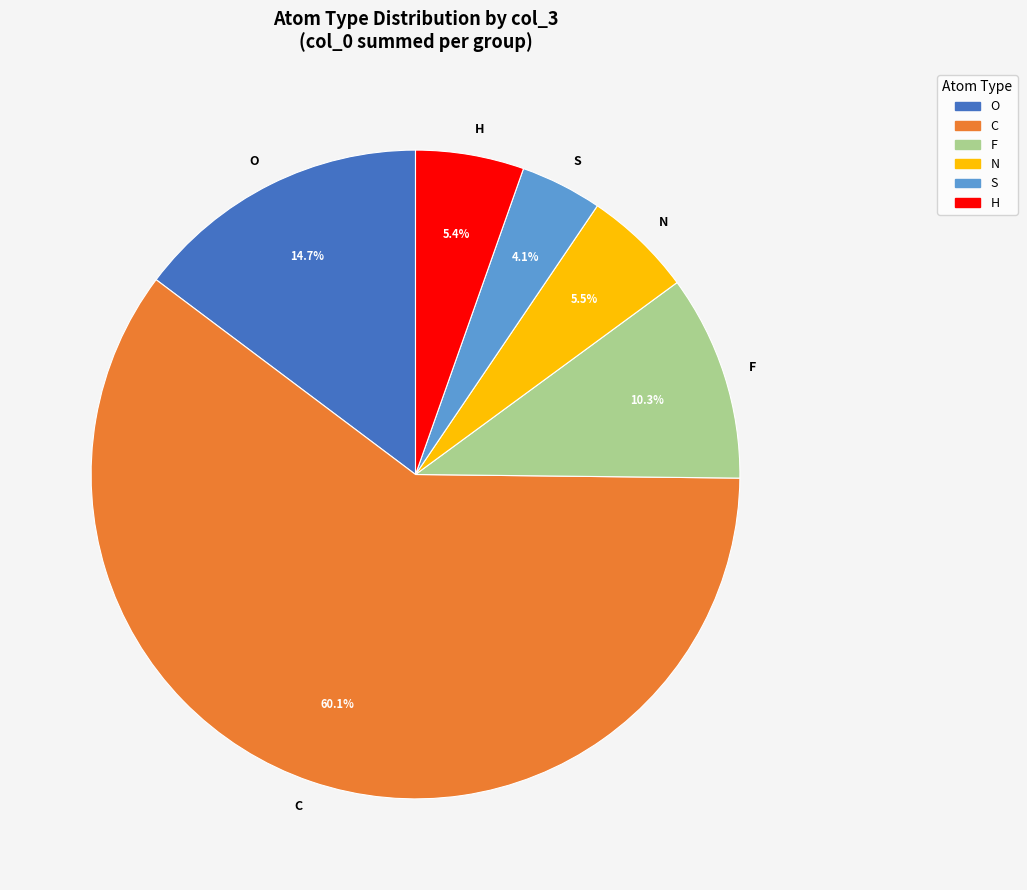

Which has a higher value, O or C?

C